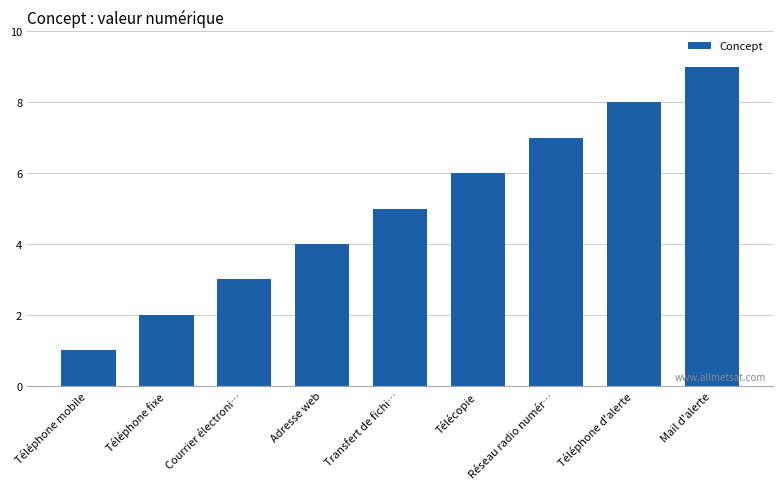

How many bars are there in total?

9